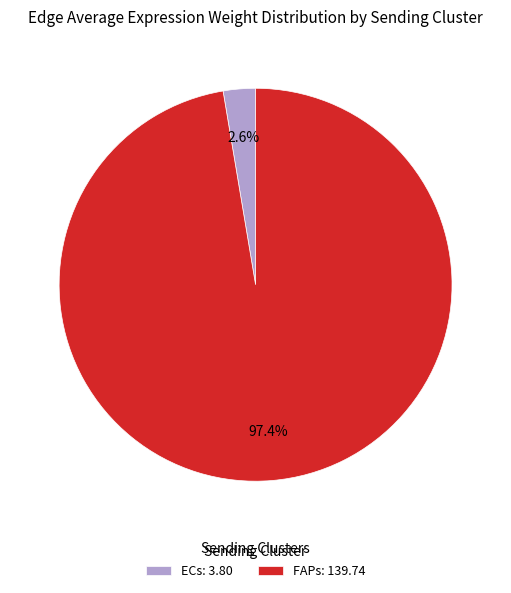

Is there a majority slice in this chart?

Yes